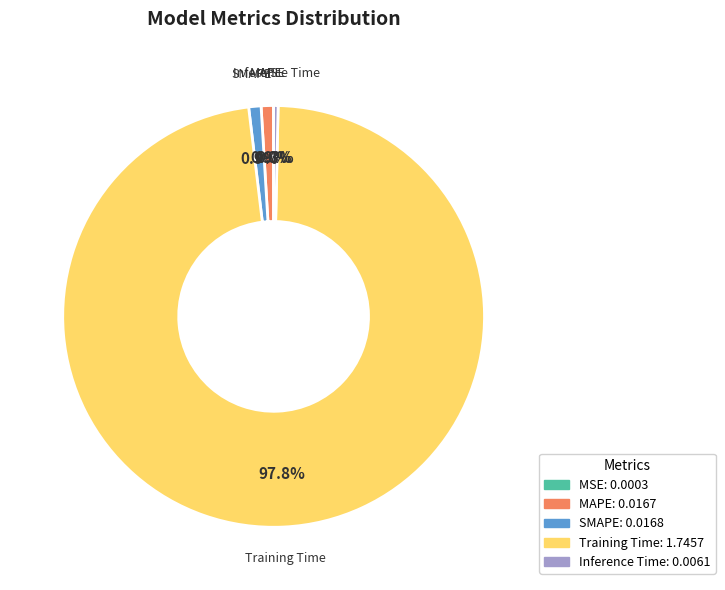

To the nearest percent, what is the average slice percentage?

20%